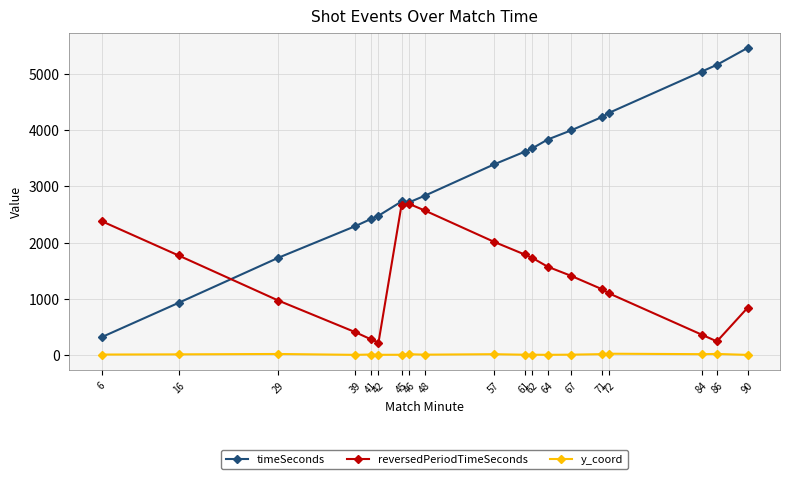

True or false: reversedPeriodTimeSeconds has a value of 2380.0 at 6.

True